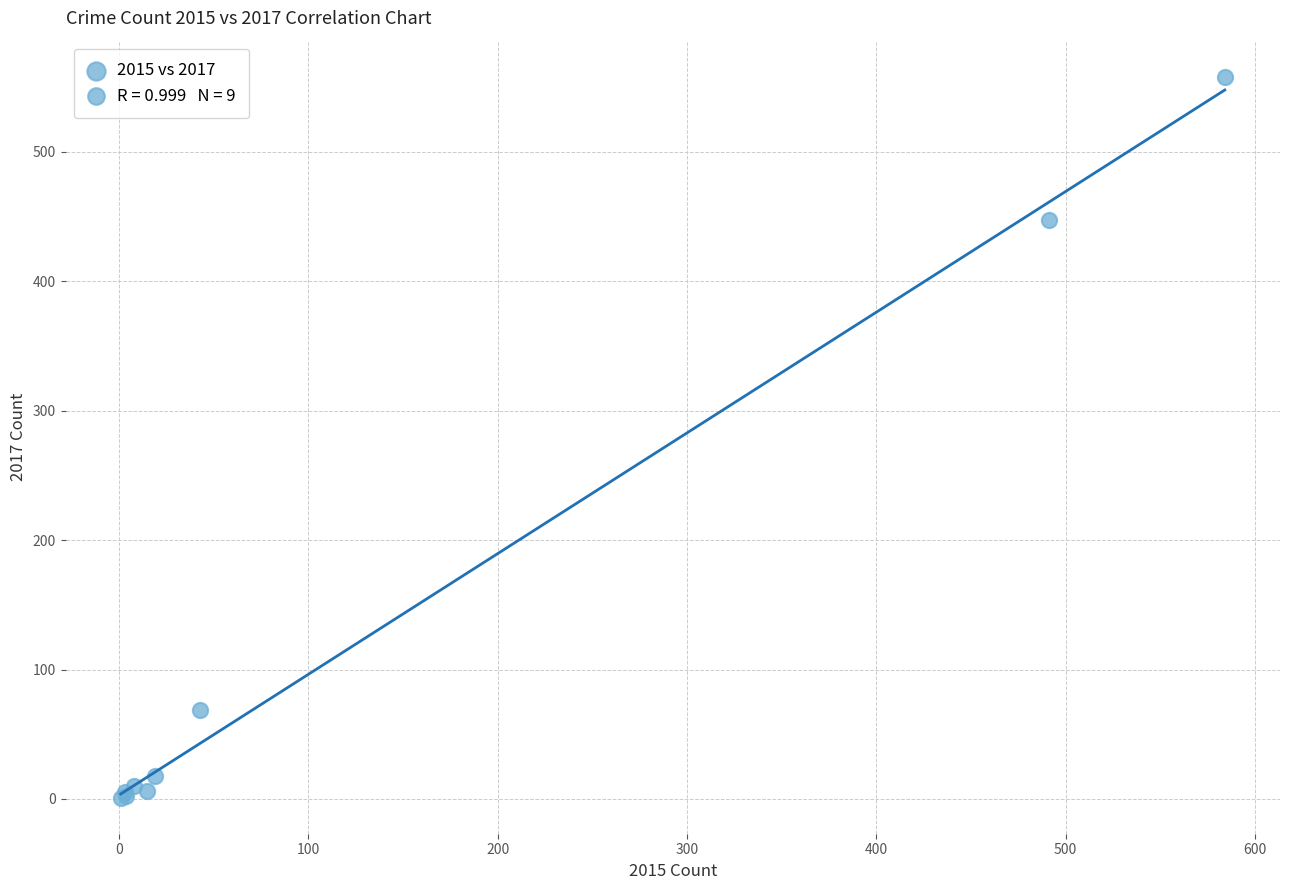

What Y value in the scatter plot is closest to 279?

447